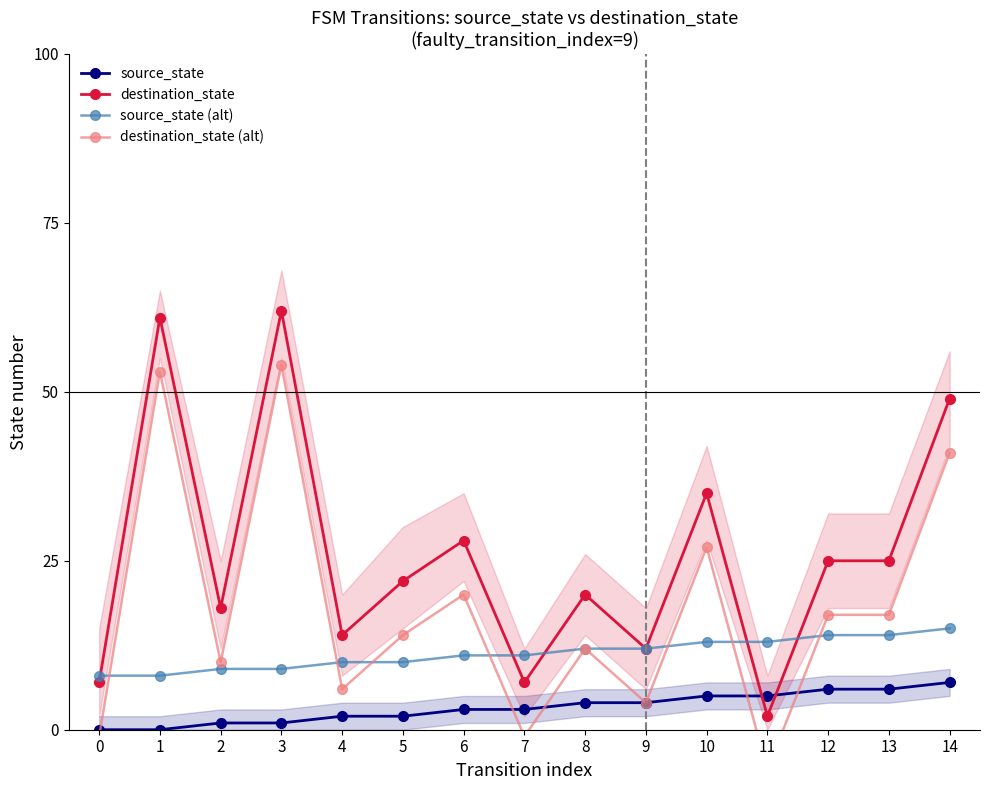

How many interior local valleys does the destination_state series have?

5